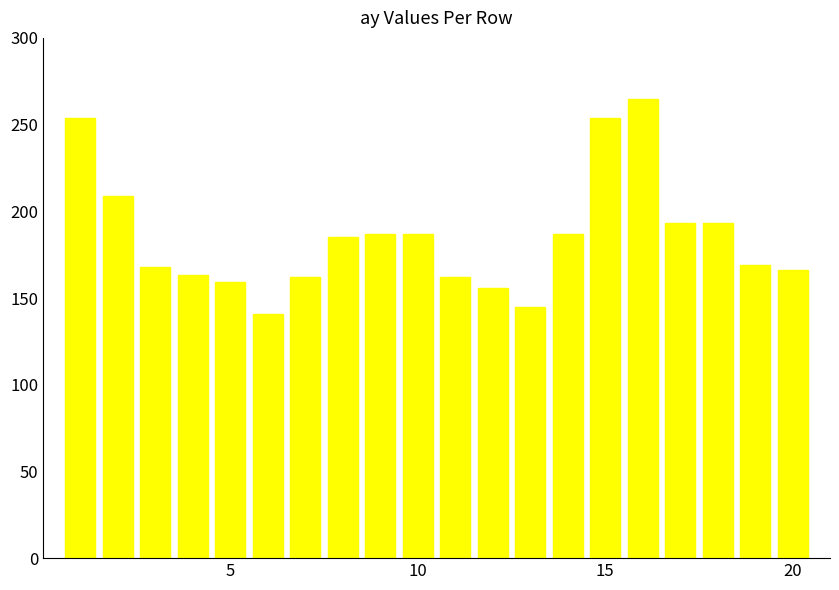

What is the difference between the maximum and minimum values?

124